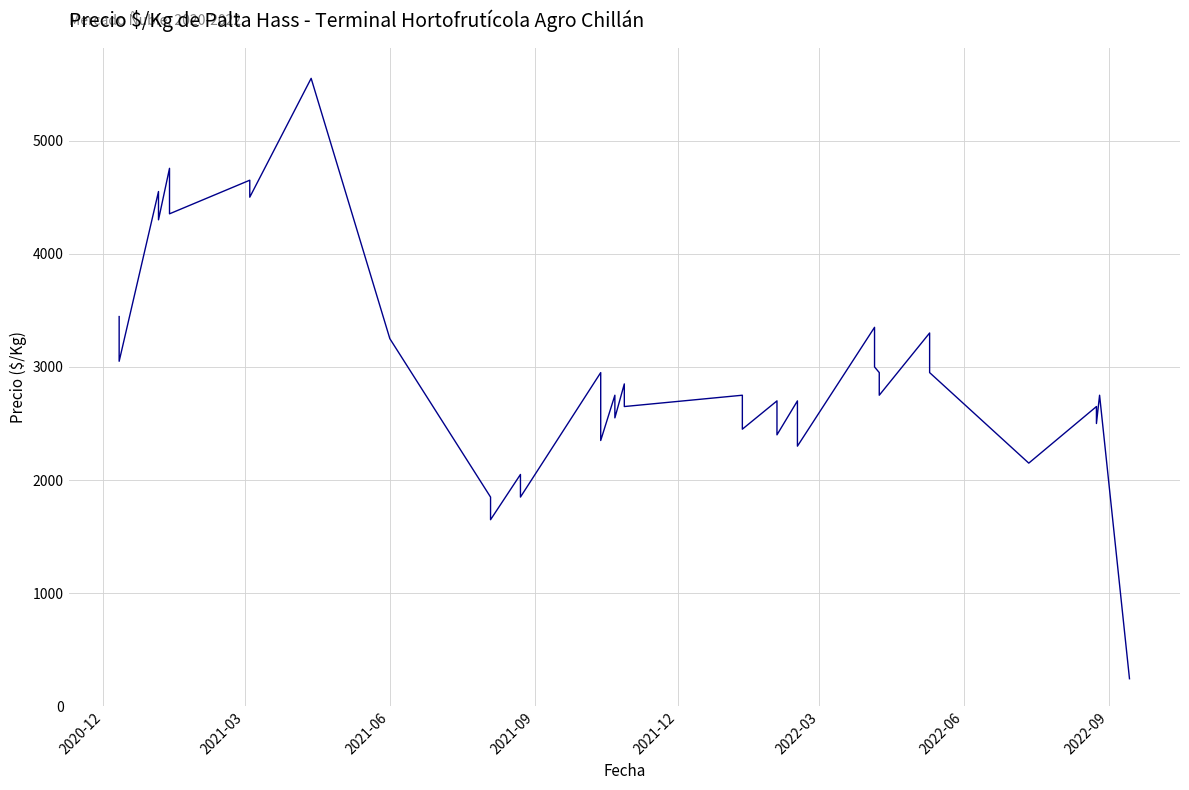

What is the average value?

3004